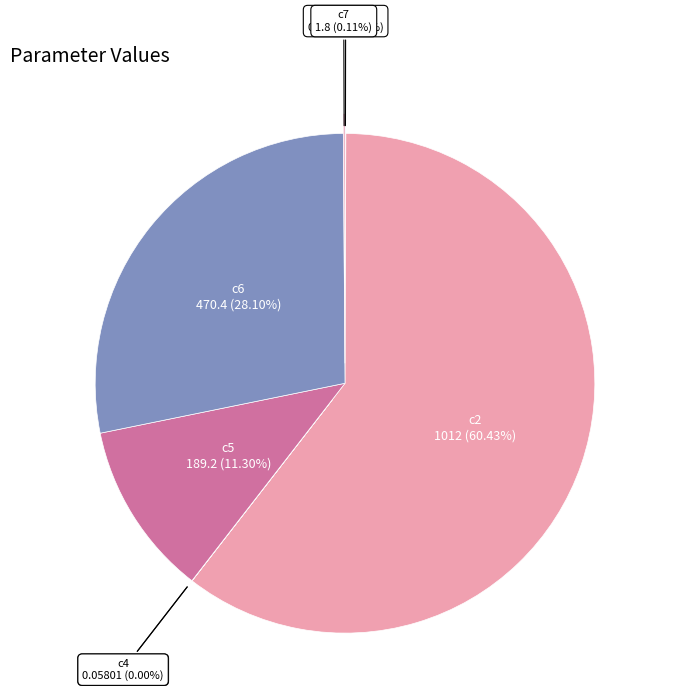

Count the number of slices in the pie.

7